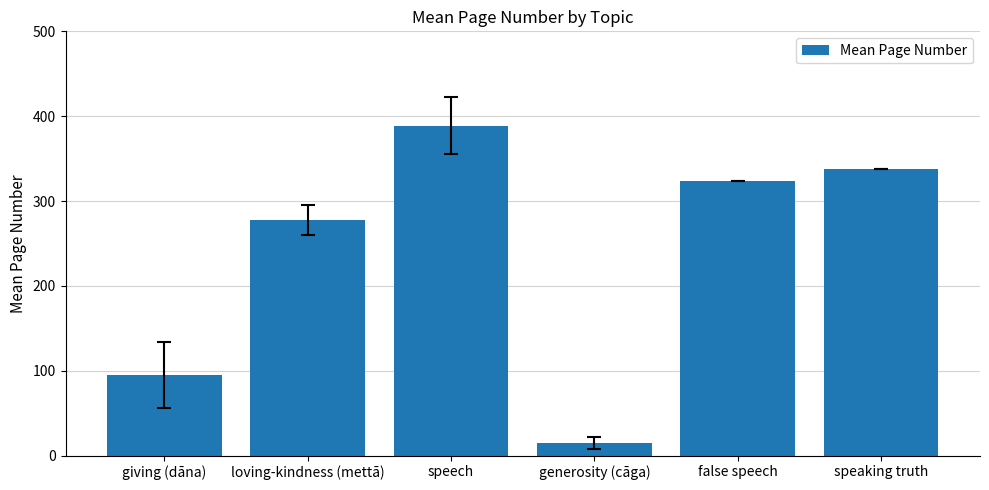

Rank the categories by value from highest to lowest.

speech, speaking truth, false speech, loving-kindness (mettā), giving (dāna), generosity (cāga)